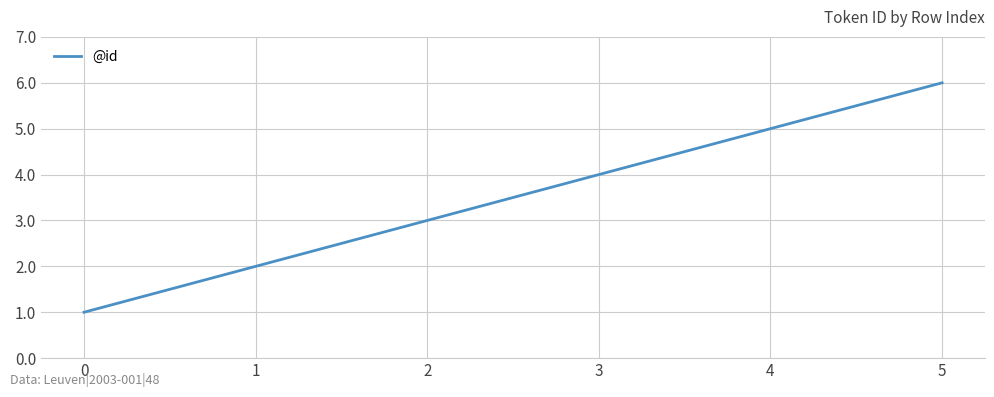

What is the smallest value displayed?

1